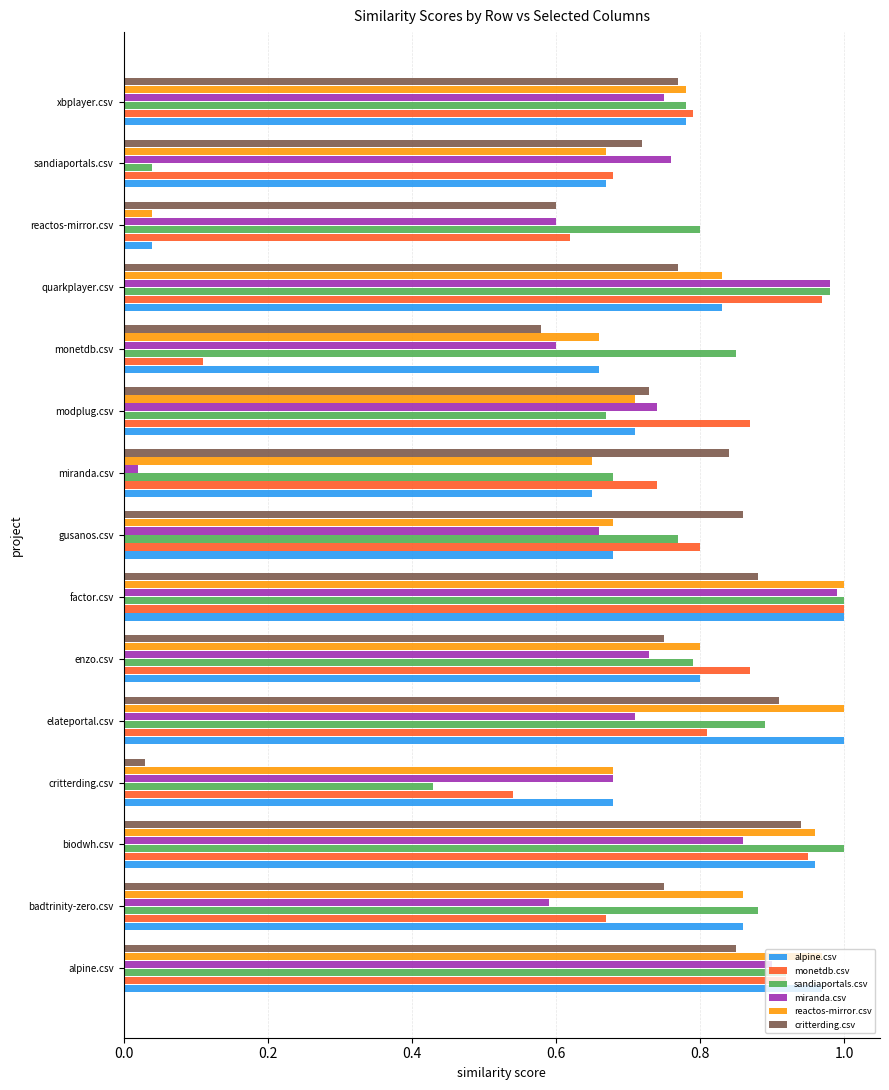

At which label is sandiaportals.csv closest to 0?

sandiaportals.csv